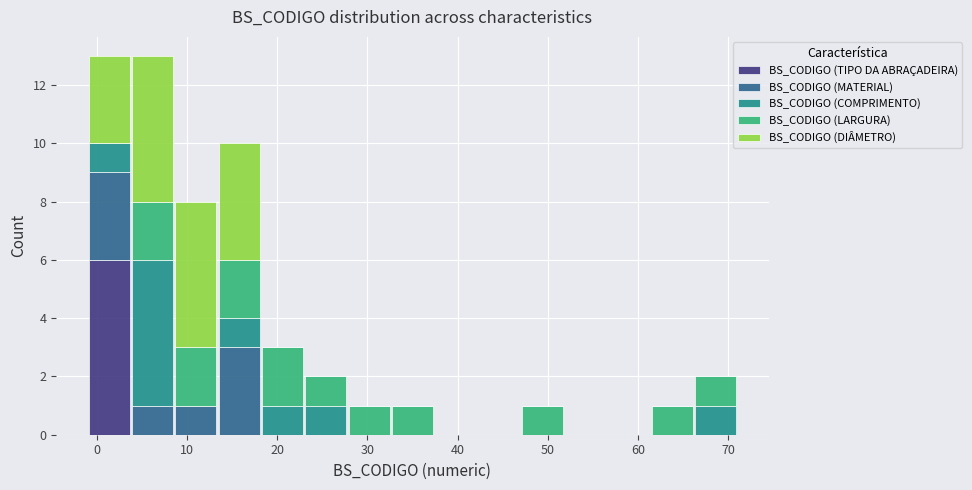

Reading left to right, transcribe this chart: for each stacked bar, give the range it covers on the x-axis and its total height. Neither the bar edges nor the heights are printed on the chart, so give them approximately, as read against the axes.

-1.0 to 3.8: 13
3.8 to 8.6: 13
8.6 to 13.4: 8
13.4 to 18.2: 10
18.2 to 23.0: 3
23.0 to 27.8: 2
27.8 to 32.6: 1
32.6 to 37.4: 1
37.4 to 42.2: 0
42.2 to 47.0: 0
47.0 to 51.8: 1
51.8 to 56.6: 0
56.6 to 61.4: 0
61.4 to 66.2: 1
66.2 to 71.0: 2